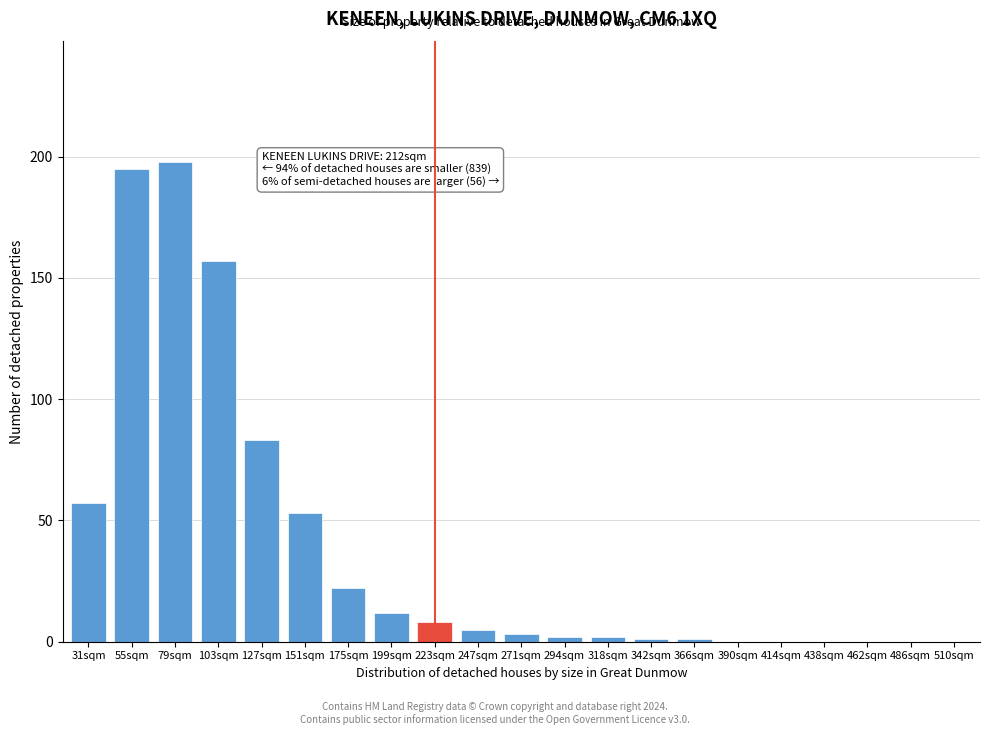

Reading right to left, what are all the values shown in this chart?

510sqm=0	486sqm=0	462sqm=0	438sqm=0	414sqm=0	390sqm=0	366sqm=1	342sqm=1	318sqm=2	294sqm=2	271sqm=3	247sqm=5	223sqm=8	199sqm=12	175sqm=22	151sqm=53	127sqm=83	103sqm=157	79sqm=198	55sqm=195	31sqm=57